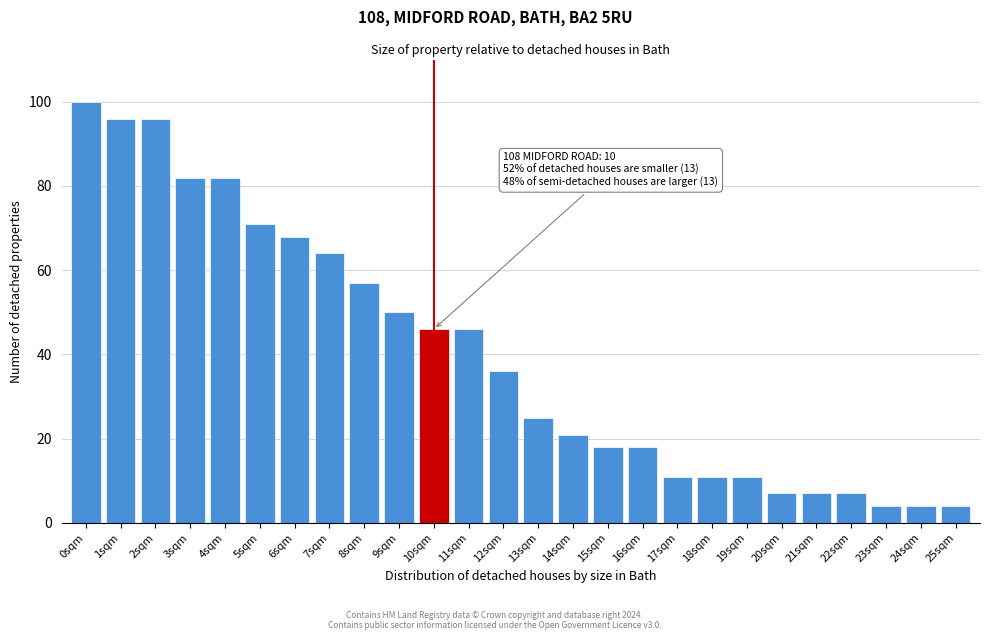

Reading left to right, what are all the values shown in this chart?

100	96	96	82	82	71	68	64	57	50	46	46	36	25	21	18	18	11	11	11	7	7	7	4	4	4